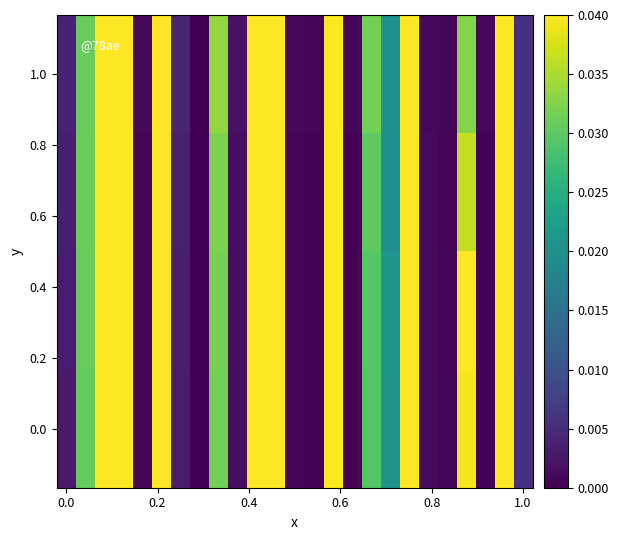

How many categories are shown in the chart?

25